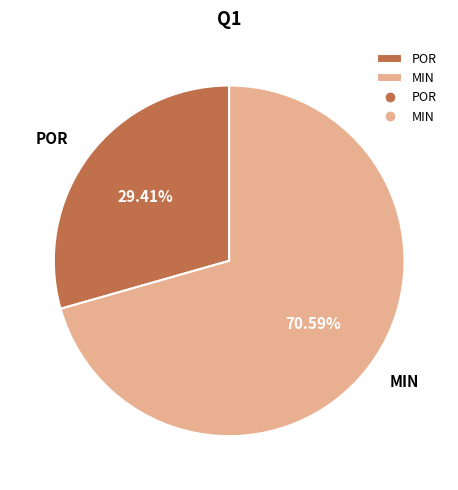

Which slice is the smallest?

POR